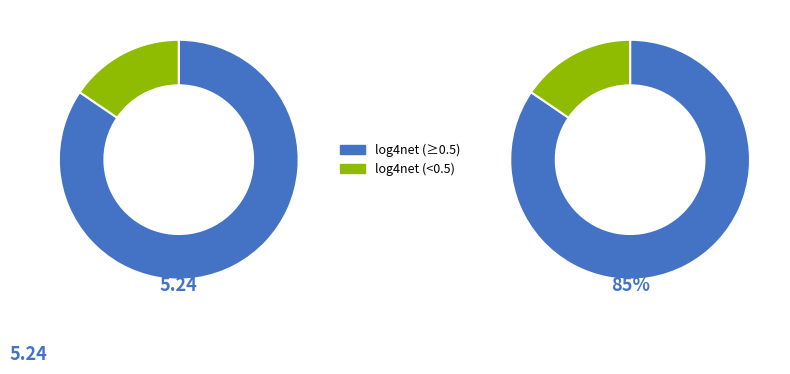

True or false: log4net.csv accounts for 12% of the total.

False